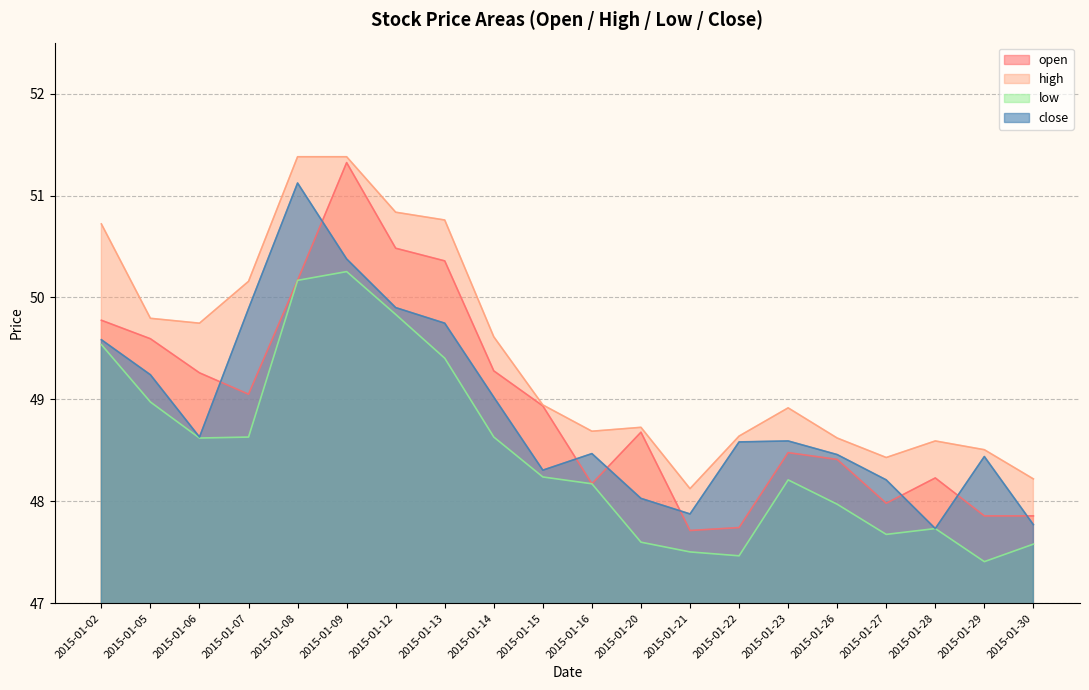

The low series shows 19.6 at 2015-01-16. True or false?

False